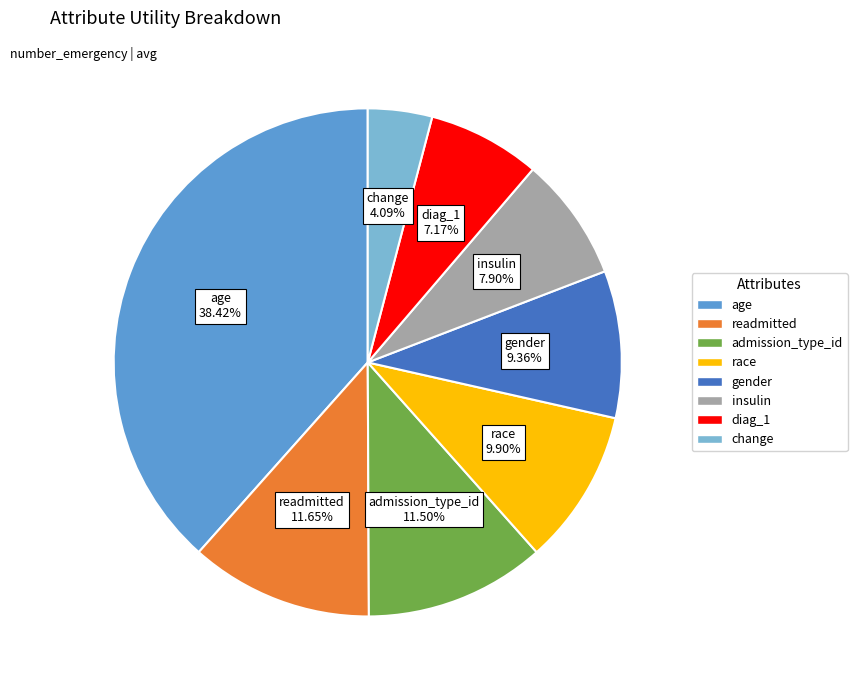

What percentage is the diag_1 slice, to the nearest percent?

7%